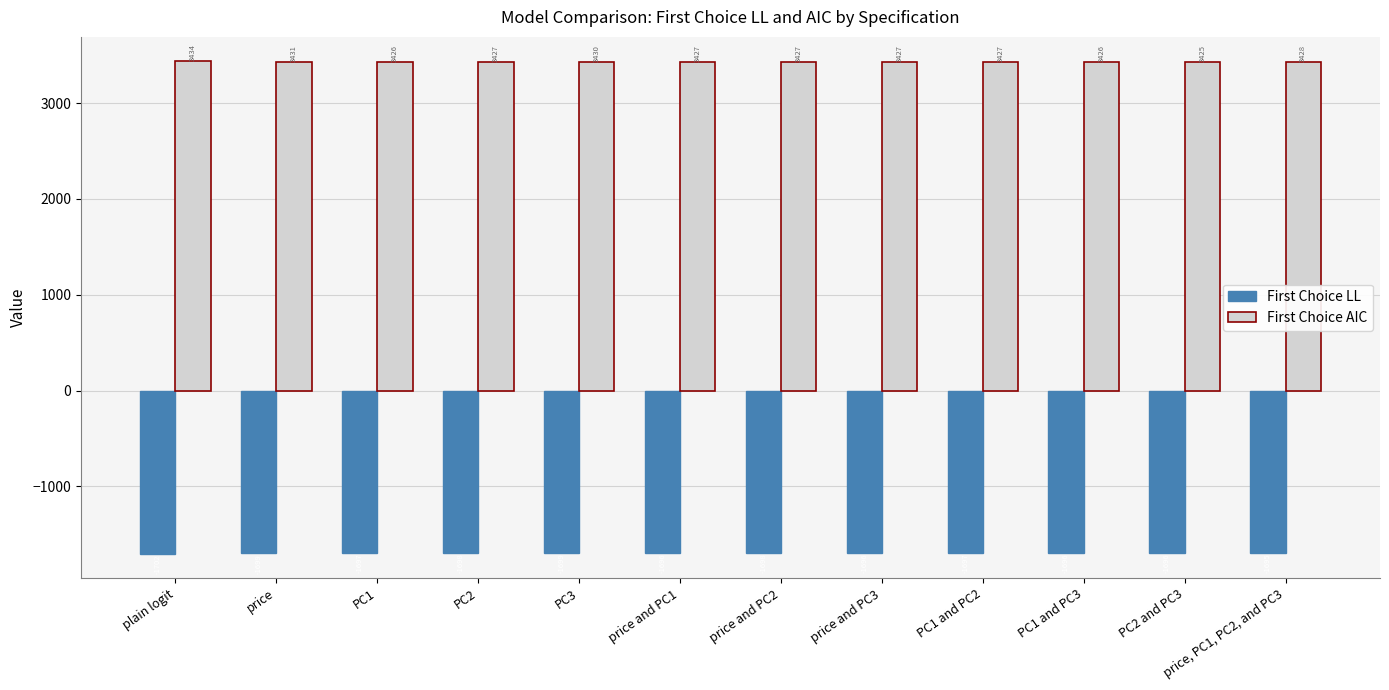

What is the approximate value of First Choice LL at plain logit?

-1701.9